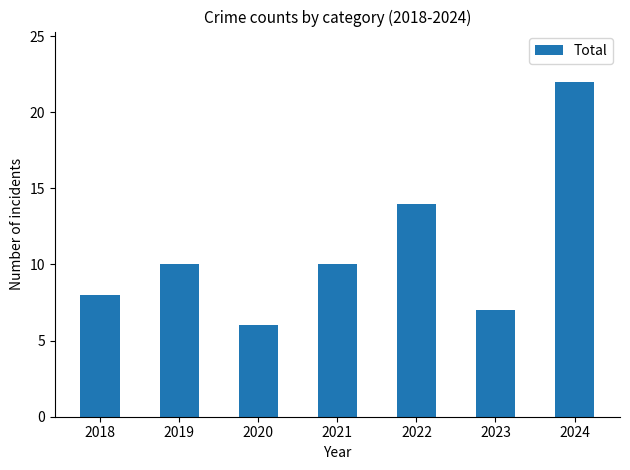

The value at 2024 is 8. True or false?

False